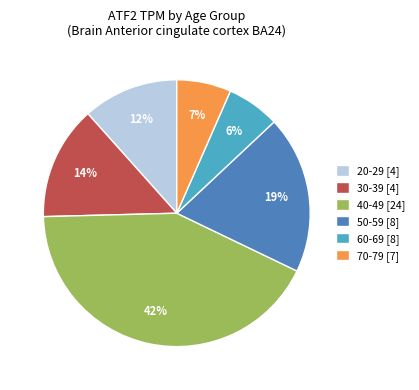

What is the largest slice in the pie chart?

40-49